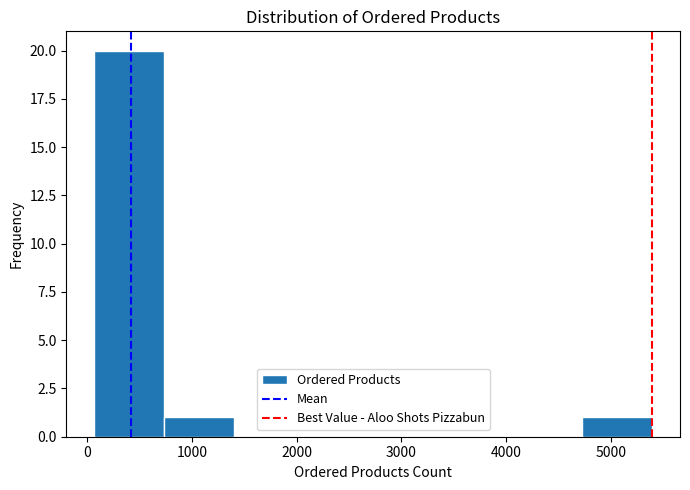

Which range on the x-axis has the tallest bar?

100 to 700